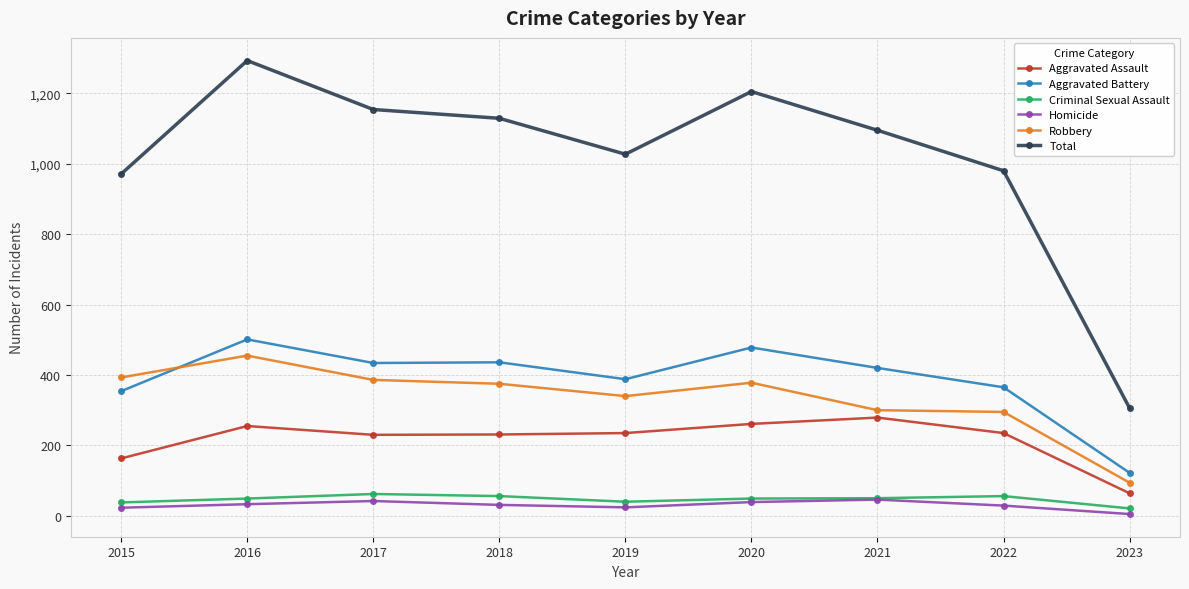

Between 2018 and 2022, which series saw the biggest shift?

Total